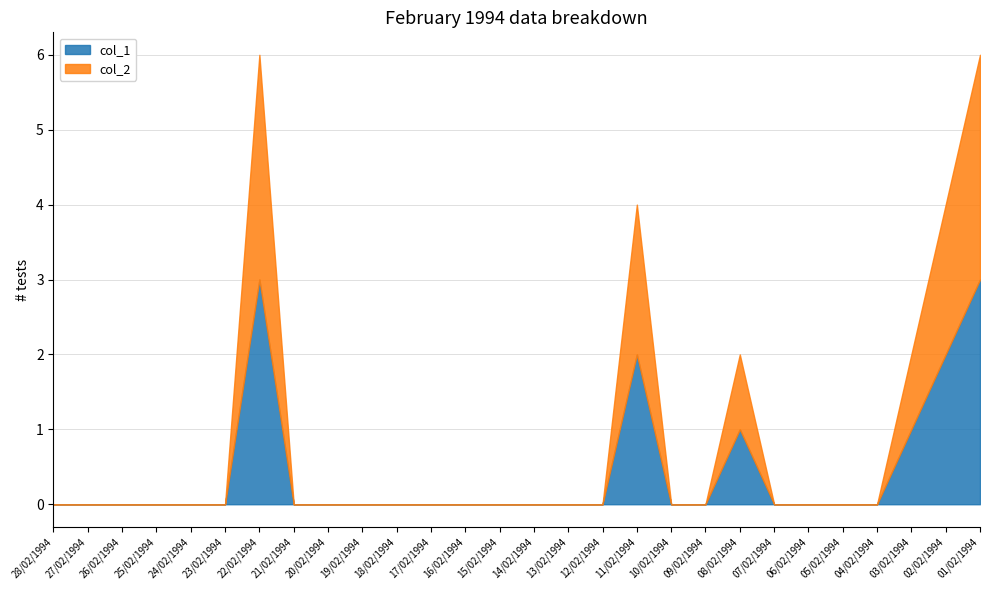

What is the label of the 17th point from the left?

12/02/1994